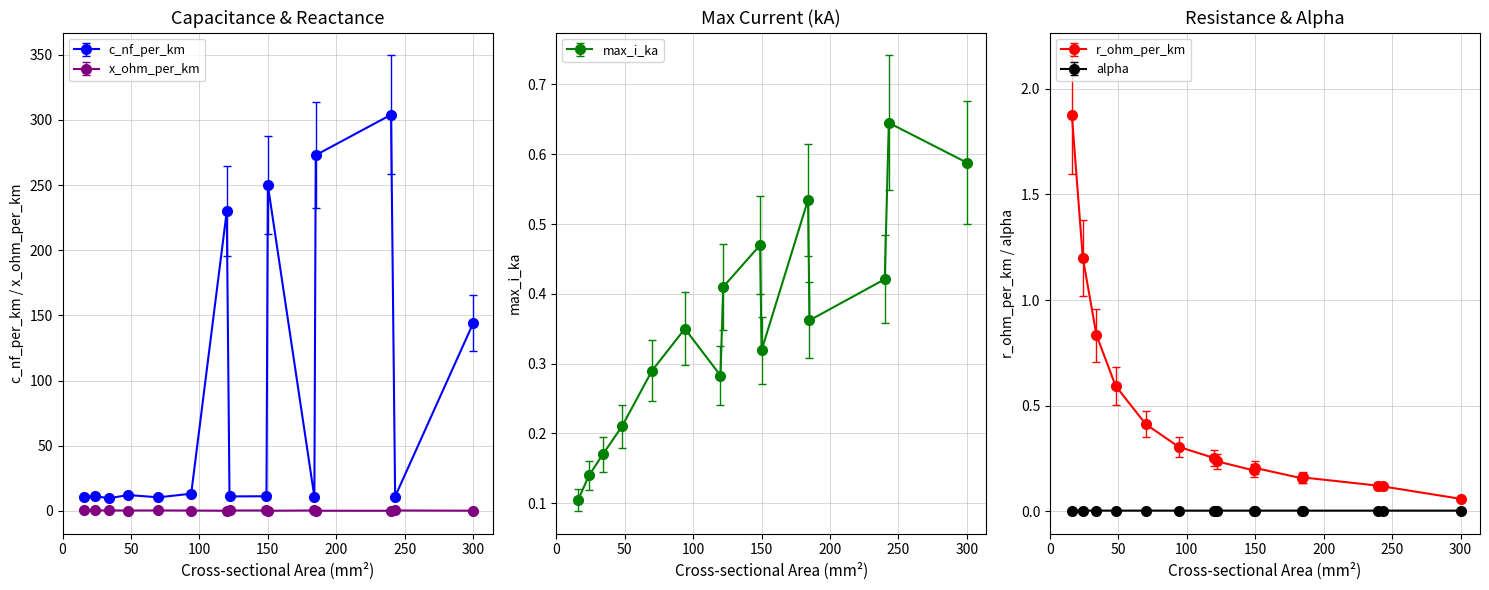

Where is the first local maximum for max_i_ka?

94